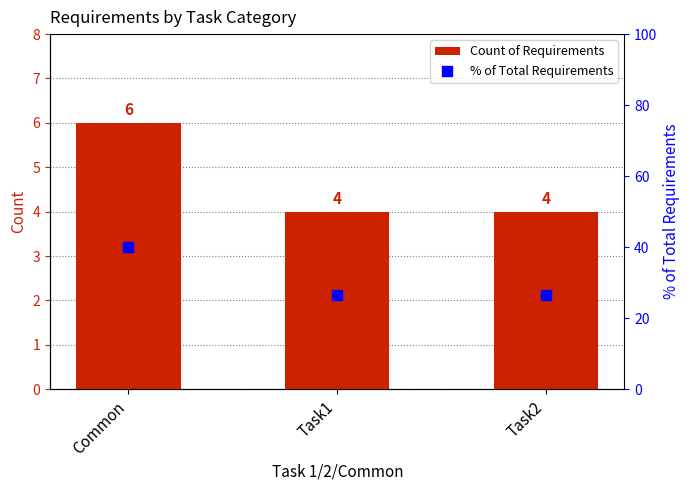

Which series has the largest total across all categories?

% of Total Requirements